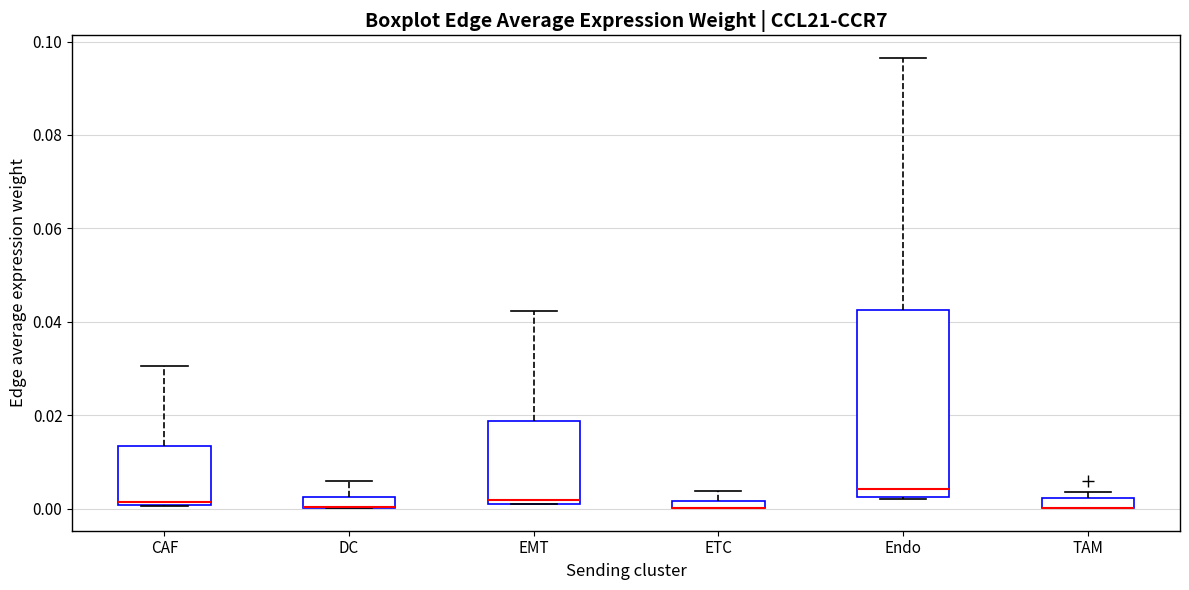

Comparing the boxes themselves (not the whiskers), which one is the tallest?

Endo